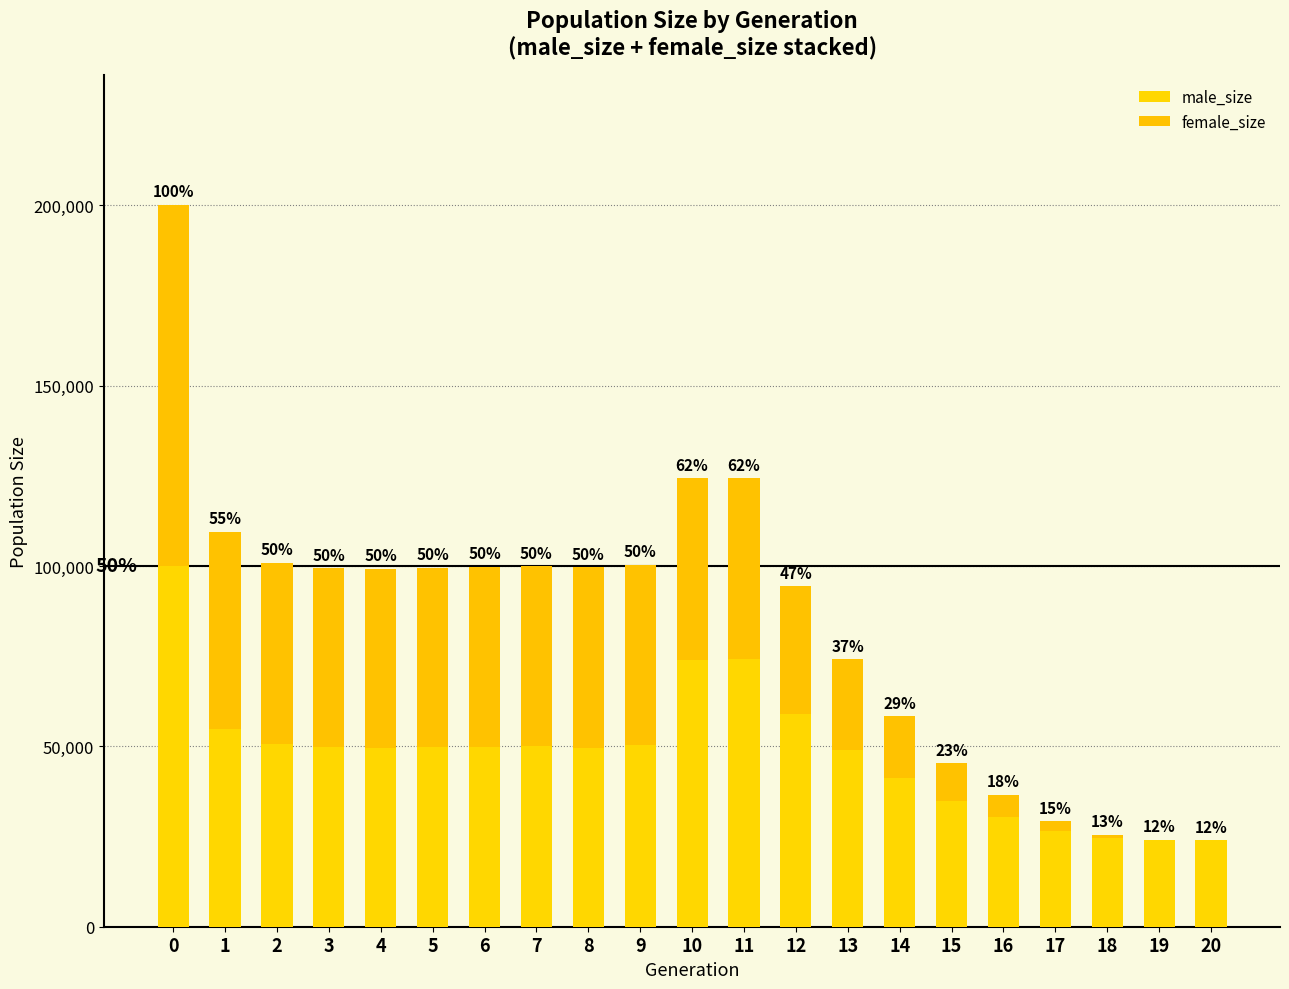

True or false: female_size has a value of 3812 at 17.

False